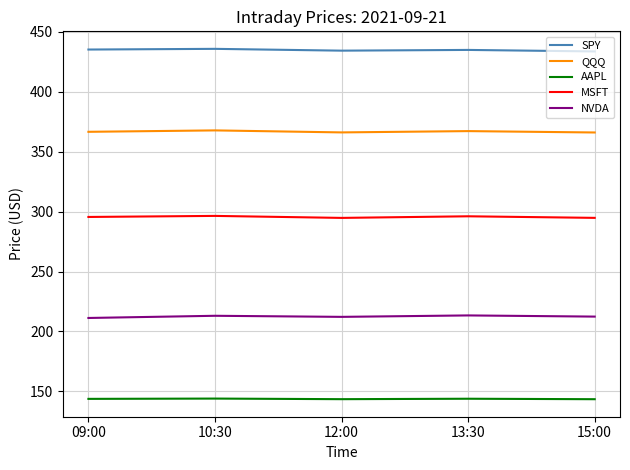

What is the highest value of the QQQ series?

367.8